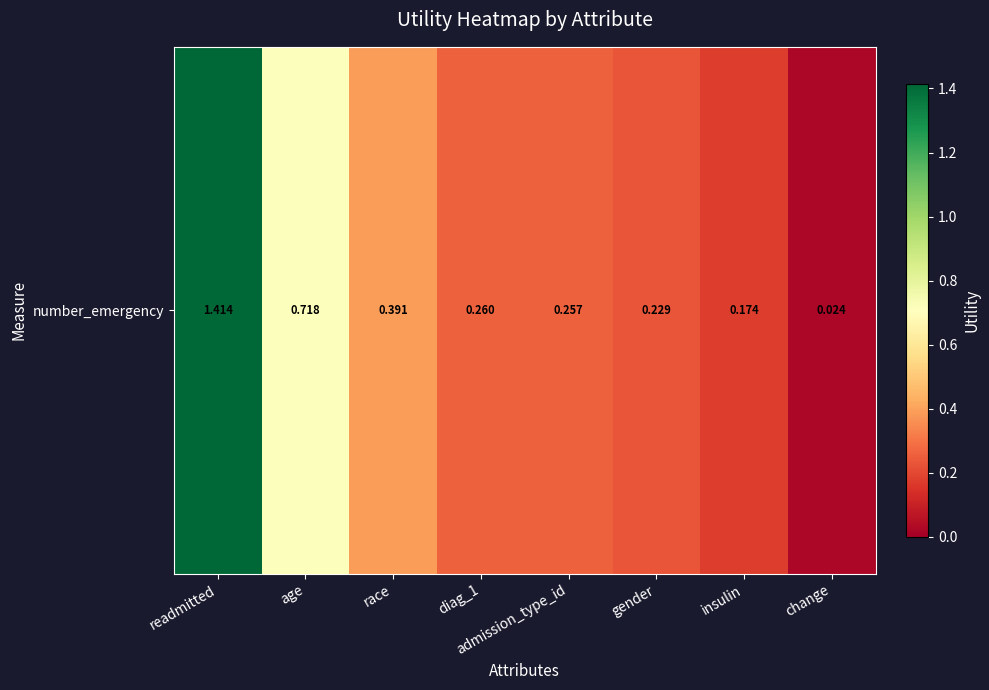

True or false: the data shows 0.7 at age.

True